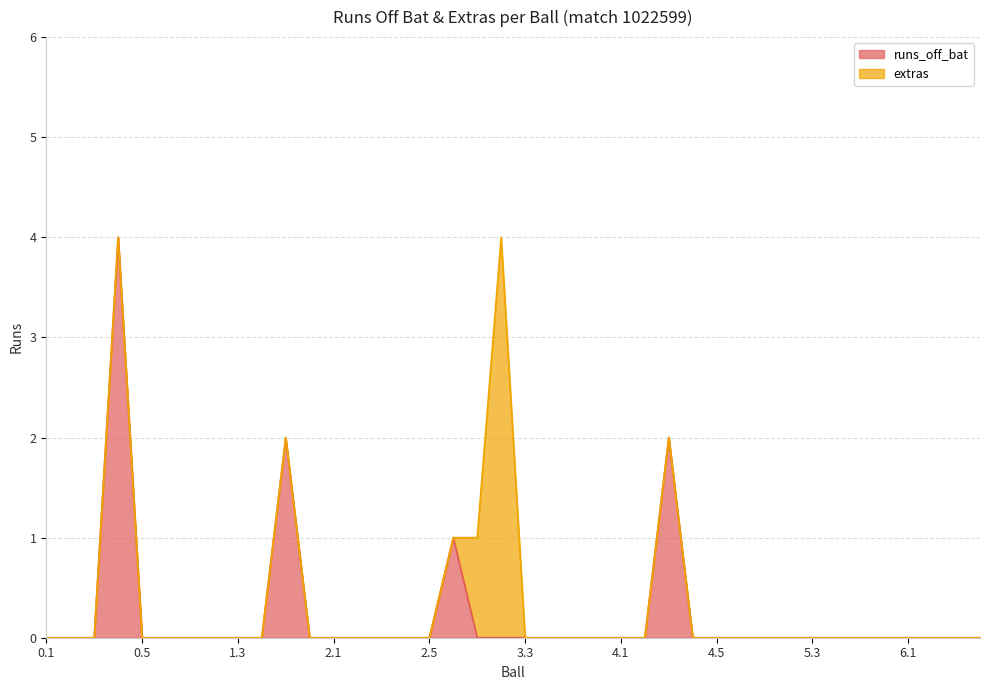

Rank the categories by value from highest to lowest.

0.4, 1.5, 4.3, 2.6, 0.1, 0.2, 0.3, 0.5, 0.6, 1.1, 1.2, 1.3, 1.4, 1.6, 2.1, 2.2, 2.3, 2.4, 2.5, 3.1, 3.2, 3.3, 3.4, 3.5, 3.6, 4.1, 4.2, 4.4, 4.5, 4.6, 5.1, 5.2, 5.3, 5.4, 5.5, 5.6, 6.1, 6.2, 6.3, 6.4